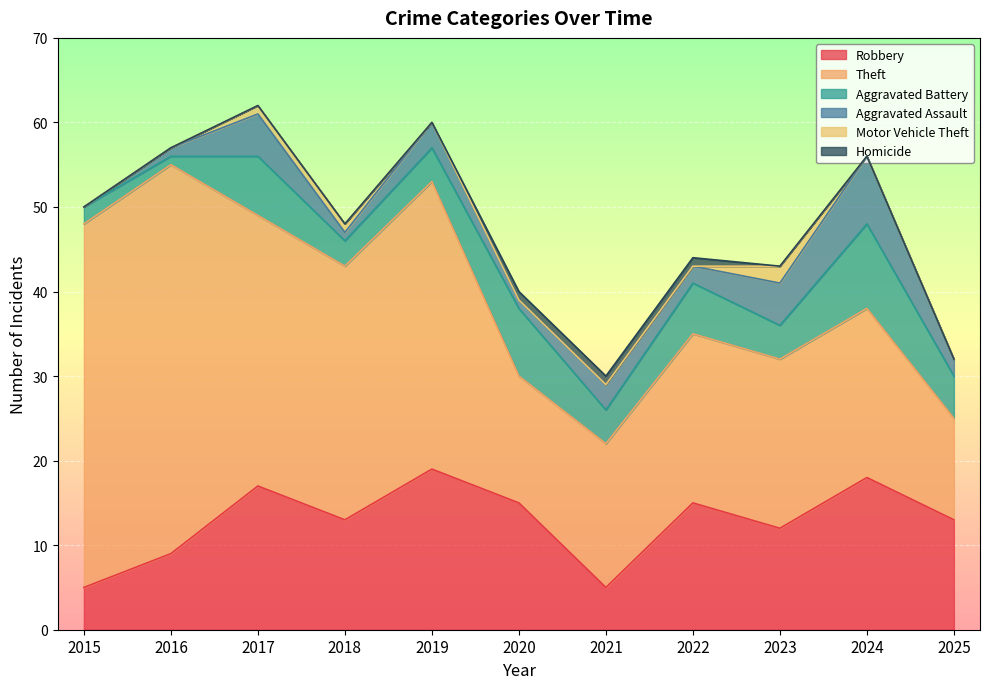

List the labels in order of Motor Vehicle Theft value, largest first.

2023, 2017, 2018, 2015, 2016, 2019, 2020, 2021, 2022, 2024, 2025